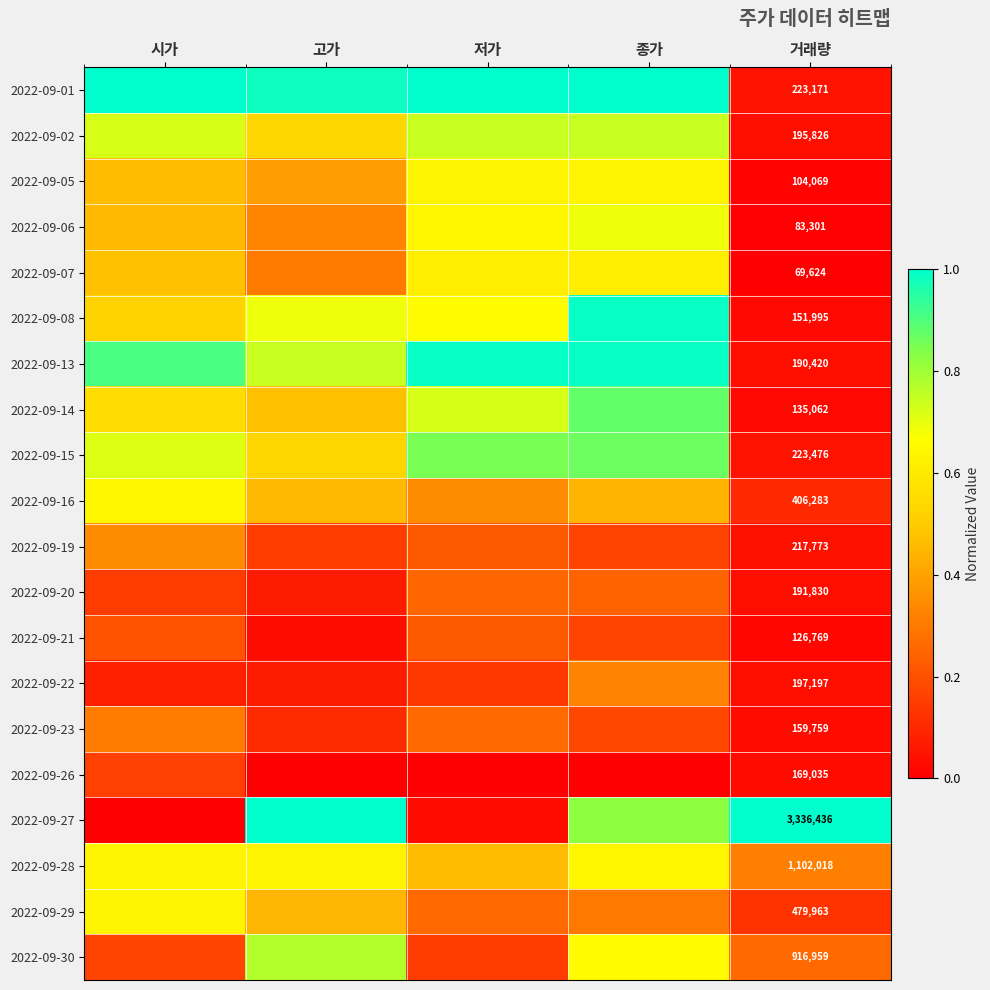

Which series changed the most between 고가 and 거래량?

2022-09-01